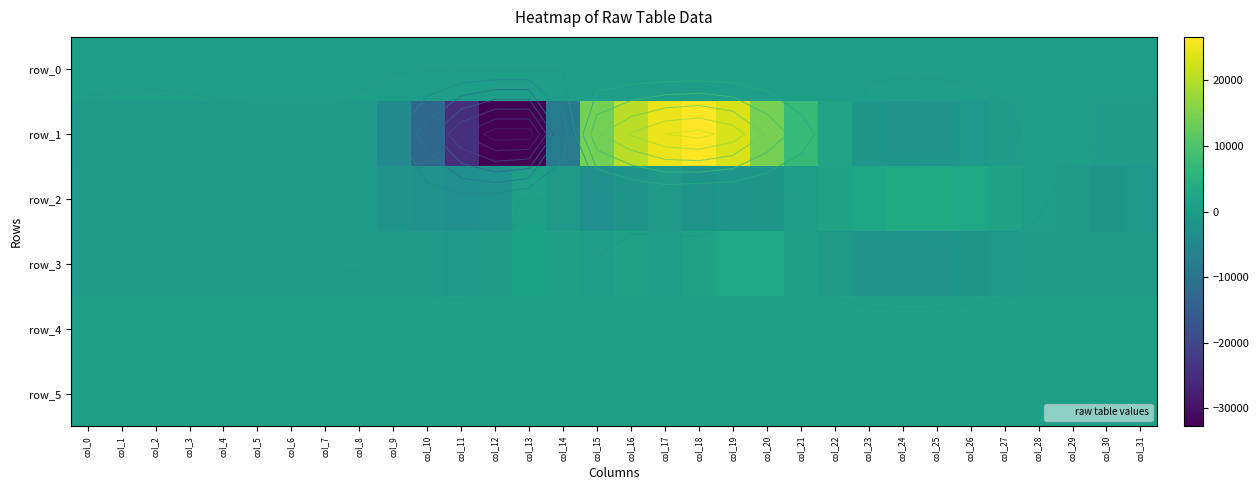

At which label does row_4 first exceed 858?

col_10